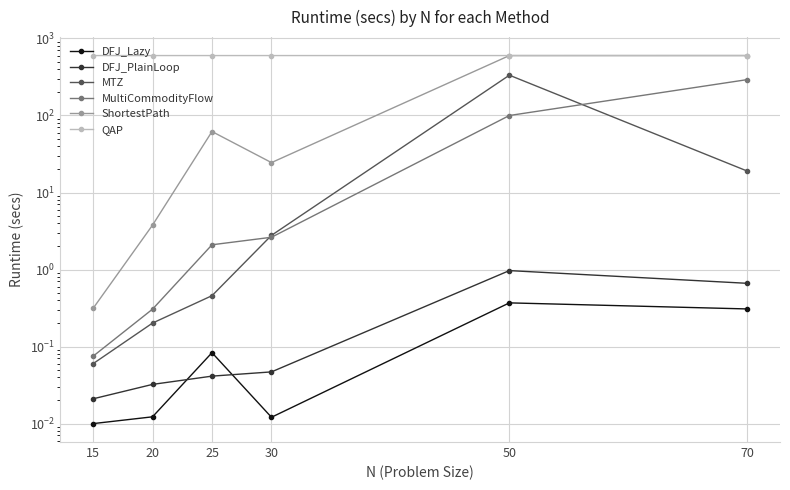

Reading right to left, list all the values displayed in this chart.

DFJ_Lazy: 70=0.3	50=0.4	30=0.0	25=0.1	20=0.0	15=0.0
DFJ_PlainLoop: 70=0.7	50=1.0	30=0.0	25=0.0	20=0.0	15=0.0
MTZ: 70=19.0	50=333.7	30=2.8	25=0.5	20=0.2	15=0.1
MultiCommodityFlow: 70=292.4	50=100.0	30=2.6	25=2.1	20=0.3	15=0.1
ShortestPath: 70=600.1	50=600.1	30=24.5	25=61.9	20=3.8	15=0.3
QAP: 70=601.1	50=600.2	30=600.1	25=600.2	20=600.1	15=600.1